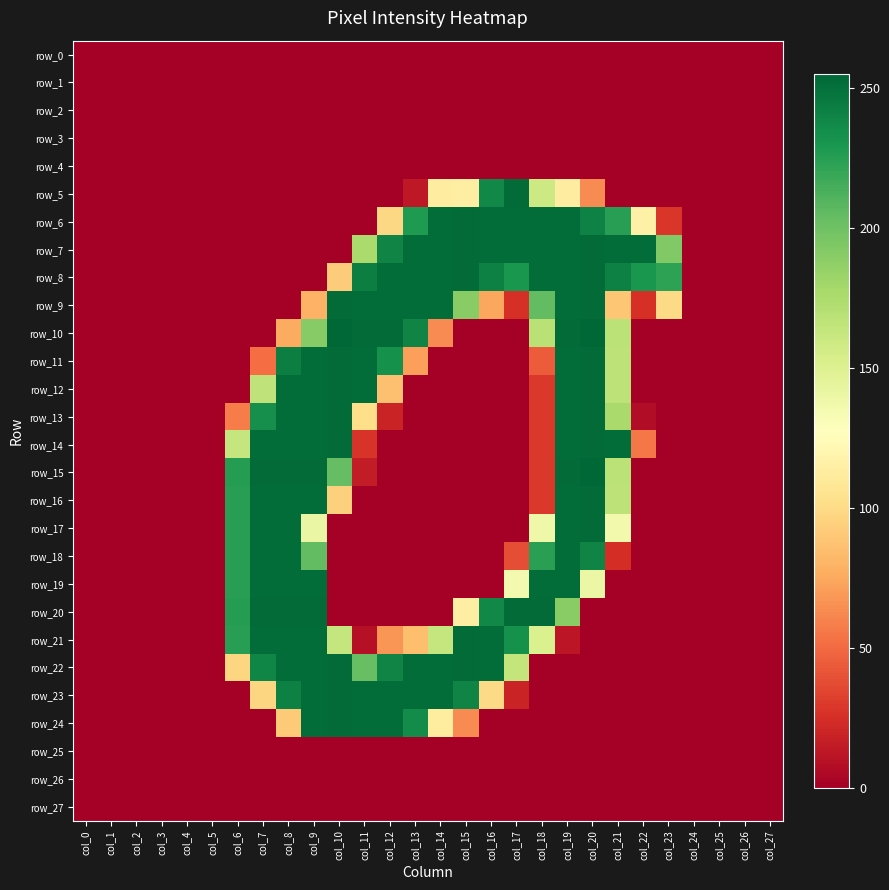

Is the value of row_11 at col_0 greater than the value of row_20 at col_0?

No